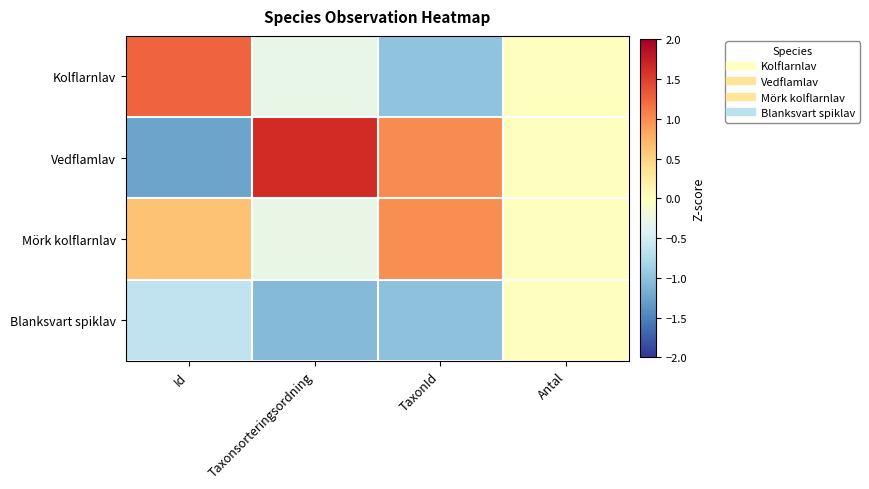

At how many categories does at least one series exceed 0?

3